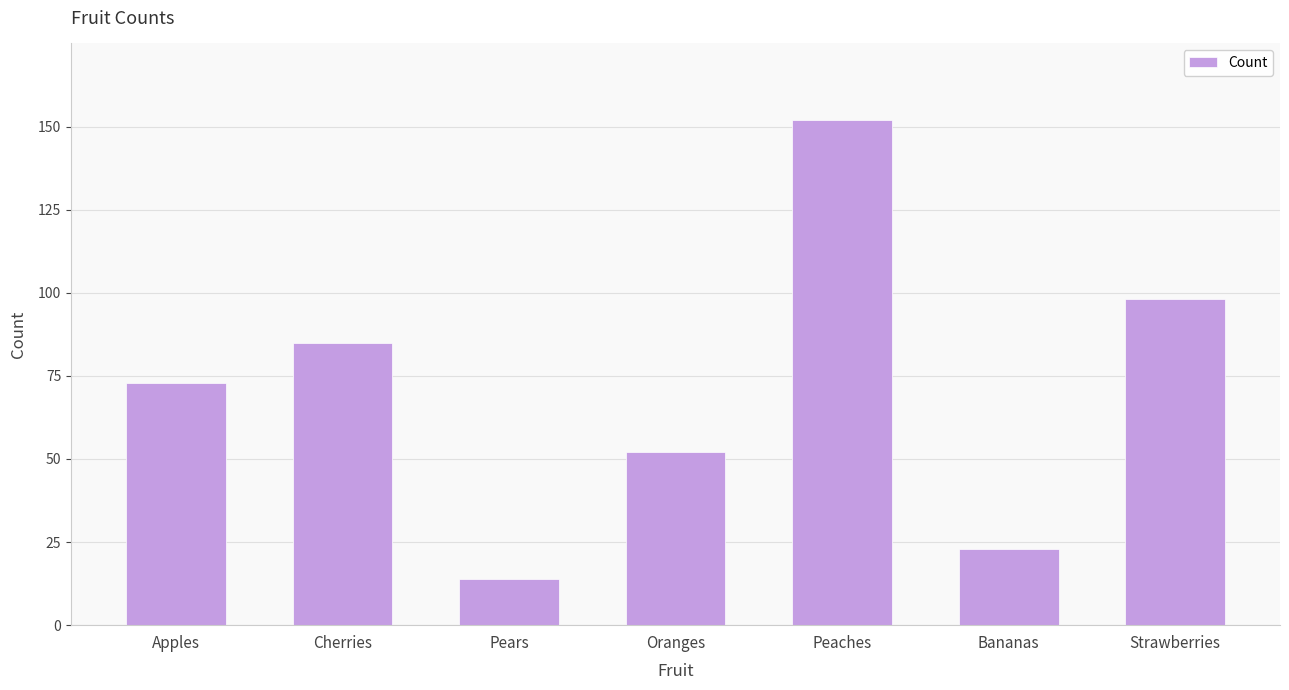

The value at Pears is 14. True or false?

True